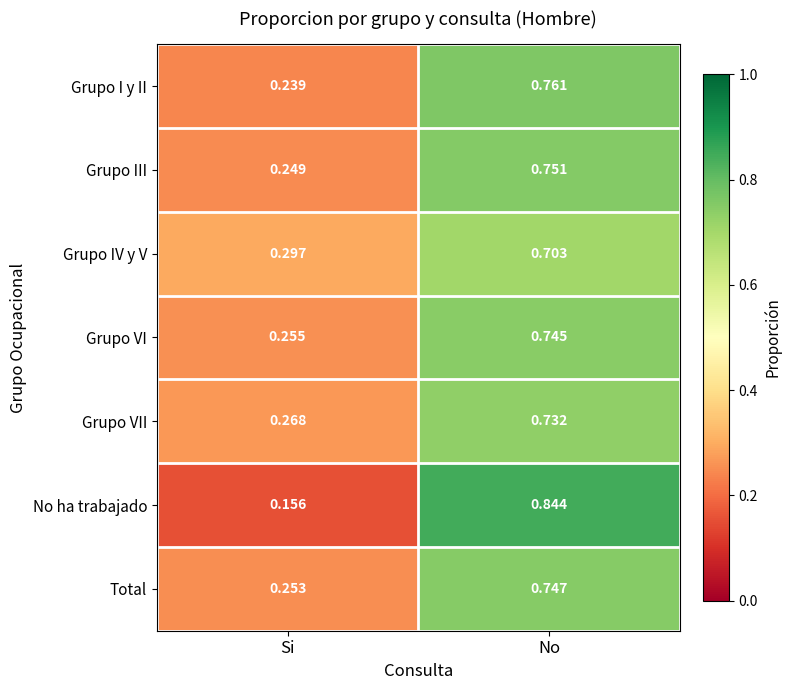

At which label does Grupo IV y V reach its minimum?

Si